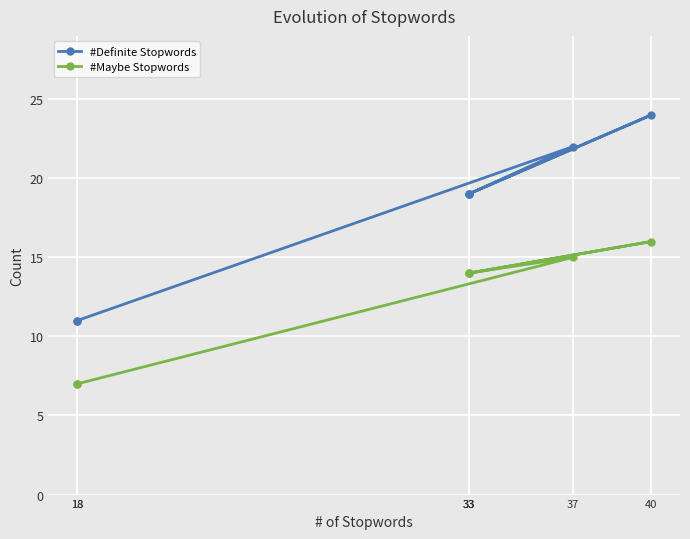

What is the difference between the highest and lowest values at 37?

7